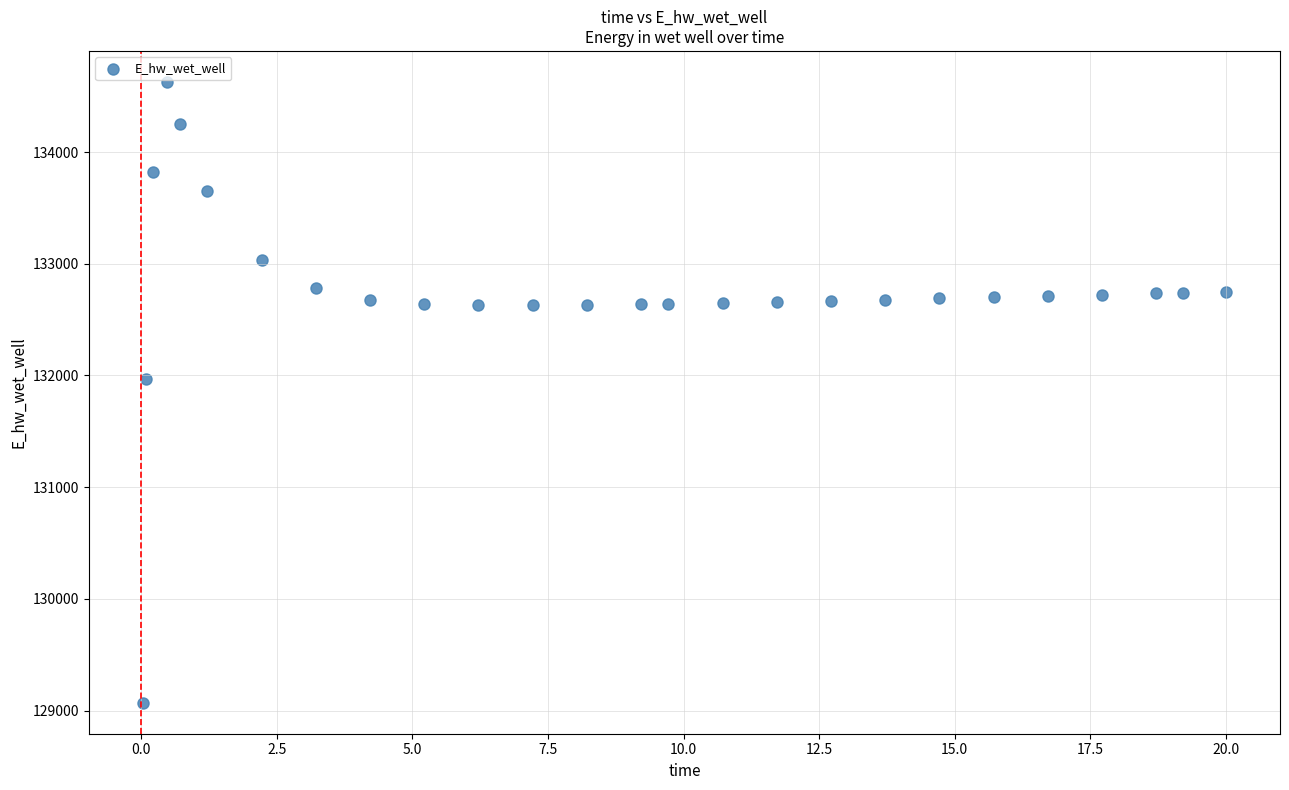

What is the range of X values (max minus min)?

20.0